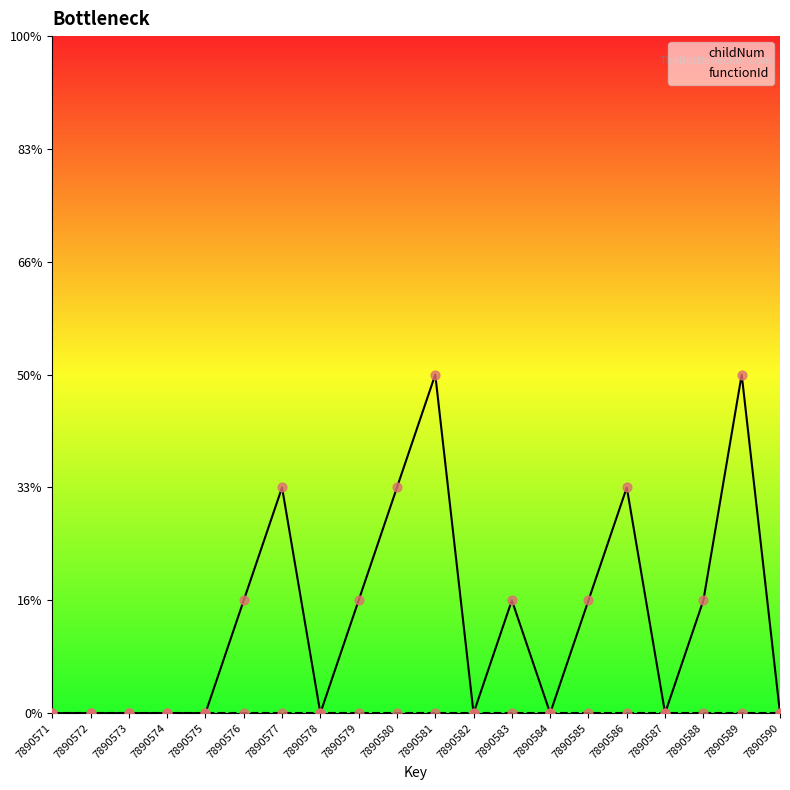

Which series contains the highest Y value?

childNum